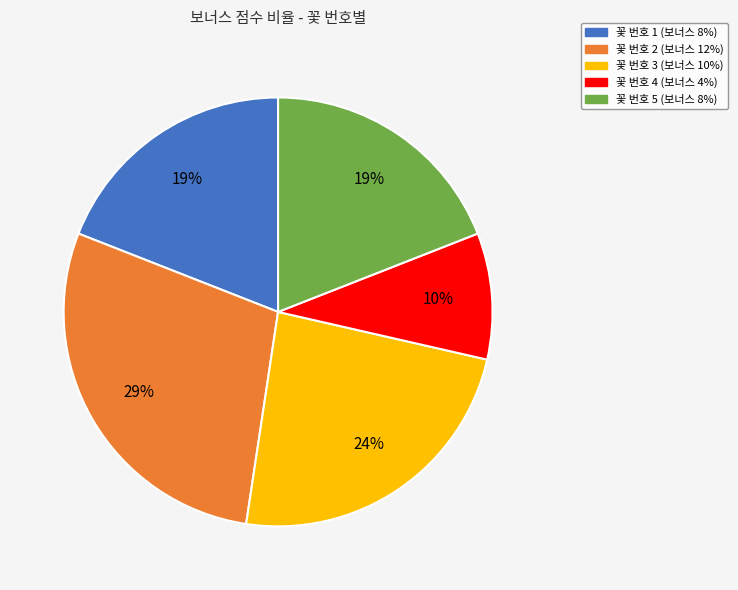

Do 꽃 번호 1 (보너스 8%) and 꽃 번호 4 (보너스 4%) together represent more than half of the pie?

No